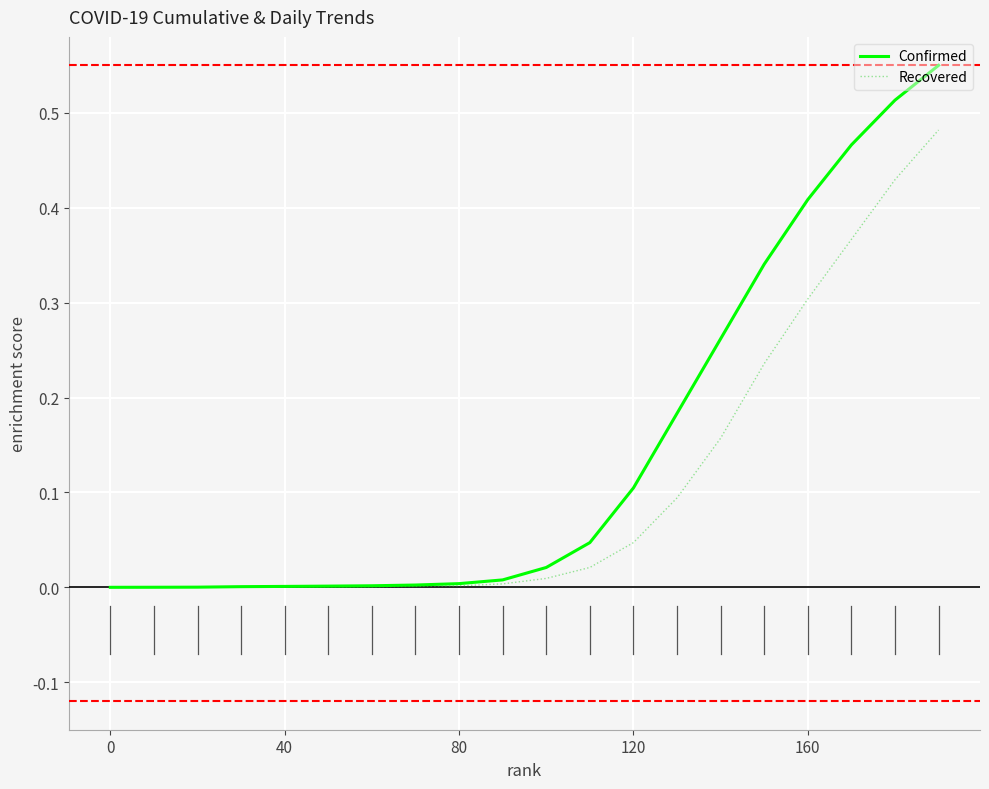

Which series has the widest spread of values?

Confirmed